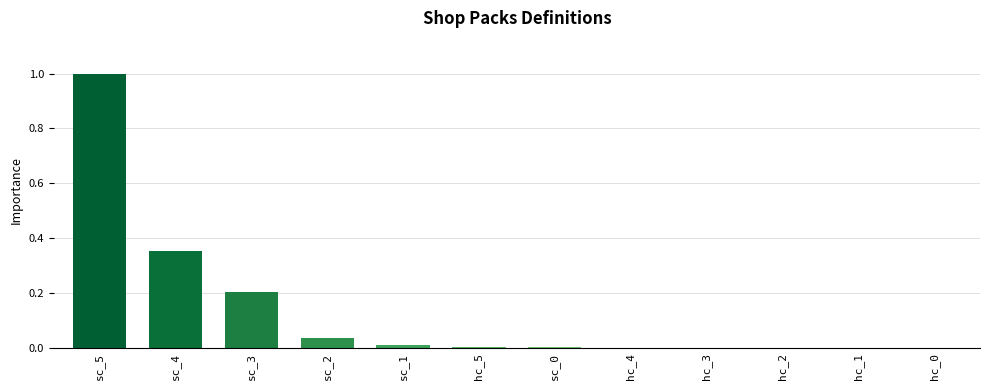

What is the sum of all values?

1.6